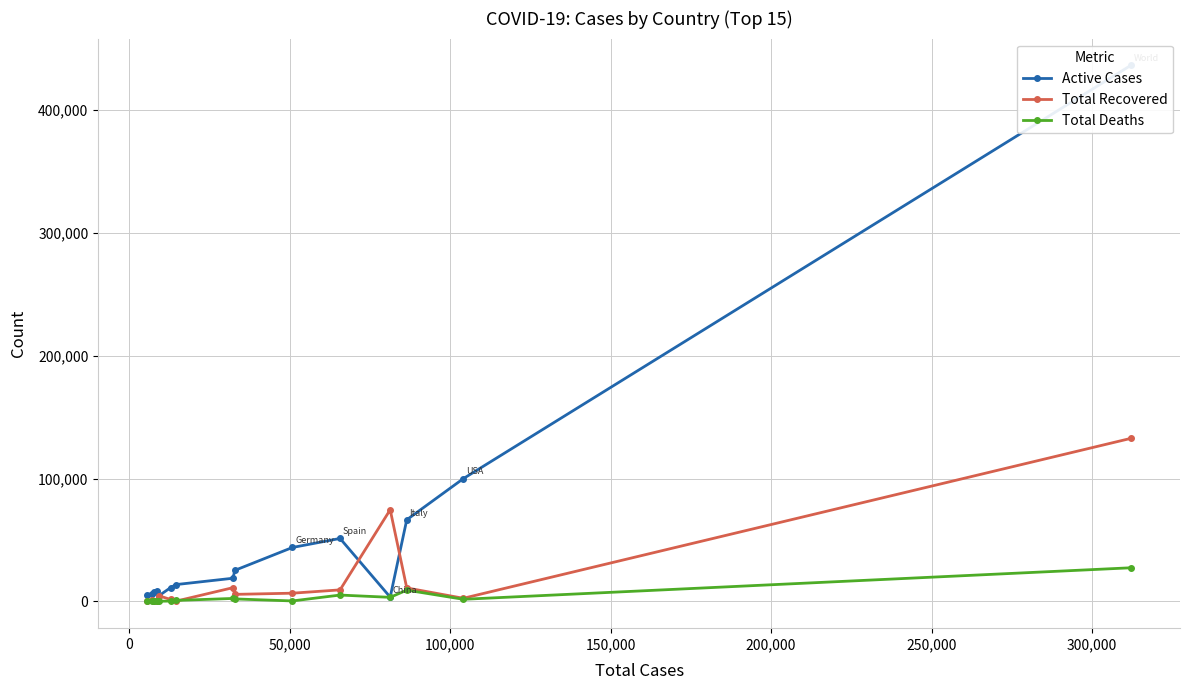

How many lines are shown in the chart?

3